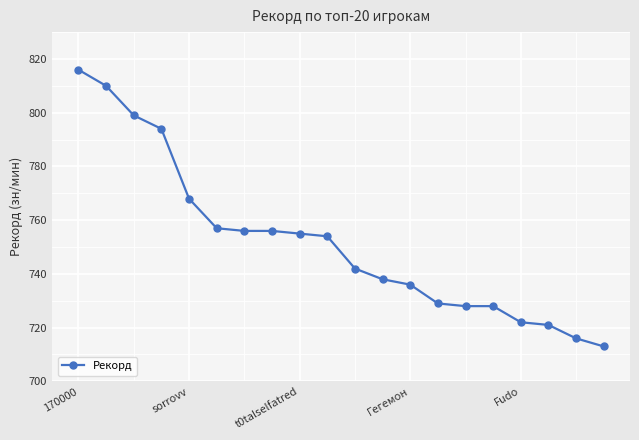

How many series are shown in this chart?

1